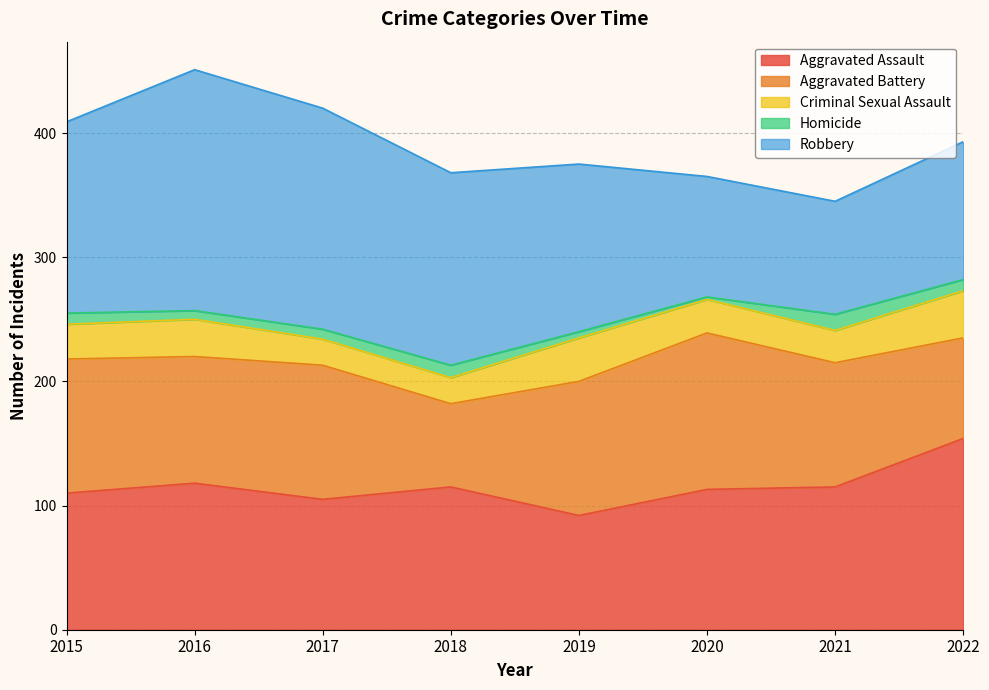

How many lines are shown in the chart?

5